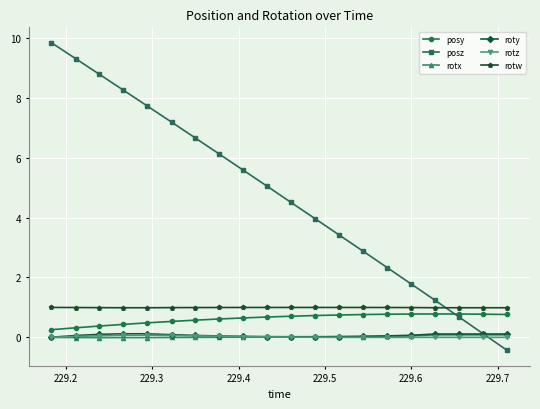

True or false: roty and posy cross at least once.

False